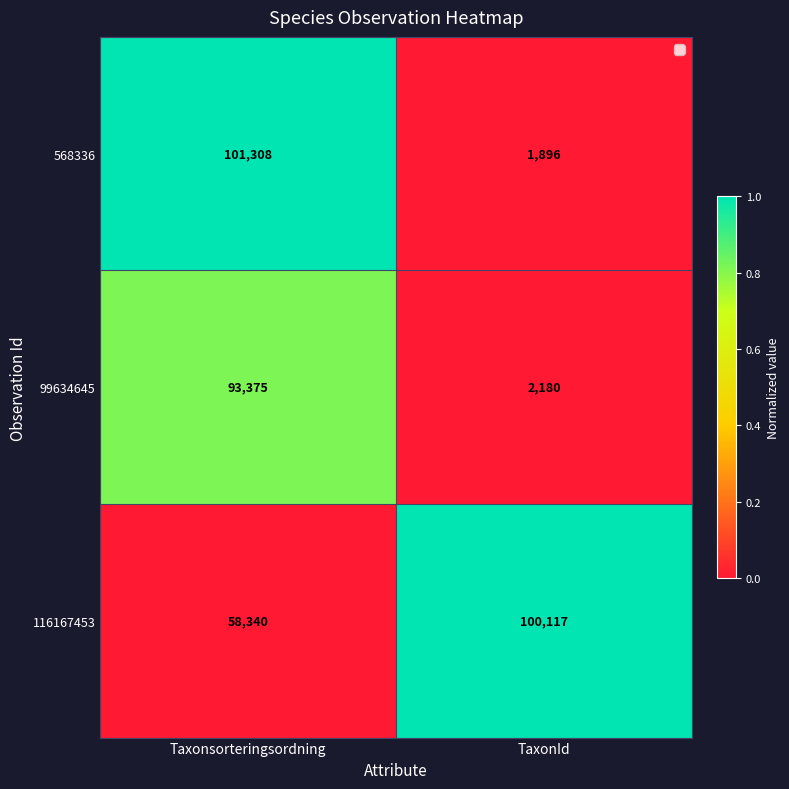

List the series in order of their peak value, lowest first.

99634645, 116167453, 568336